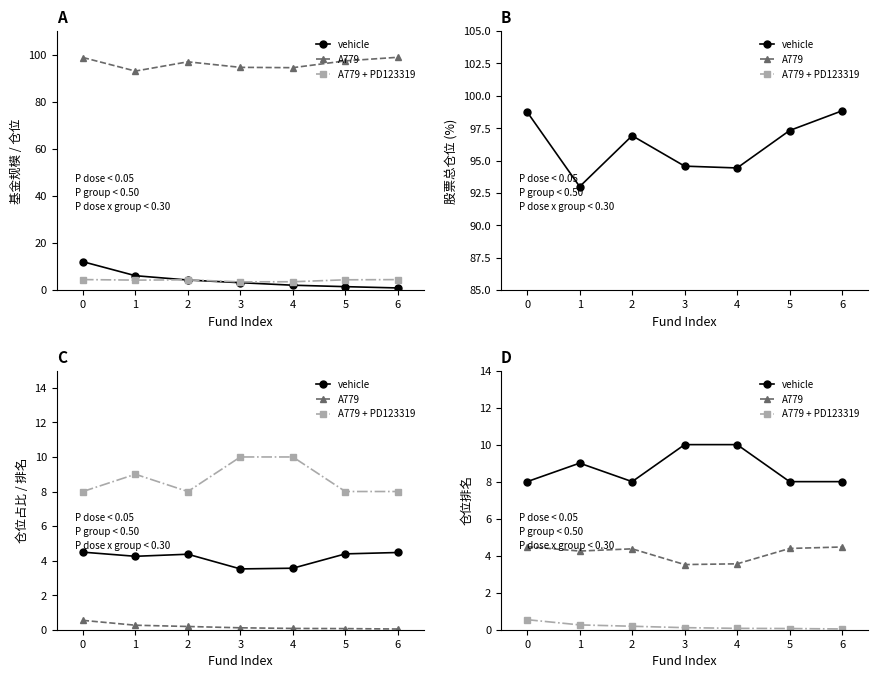

How many interior local valleys does the vehicle series have?

1